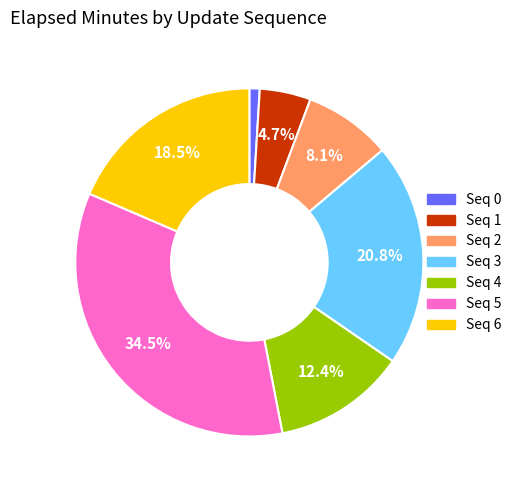

Is there a majority slice in this chart?

No